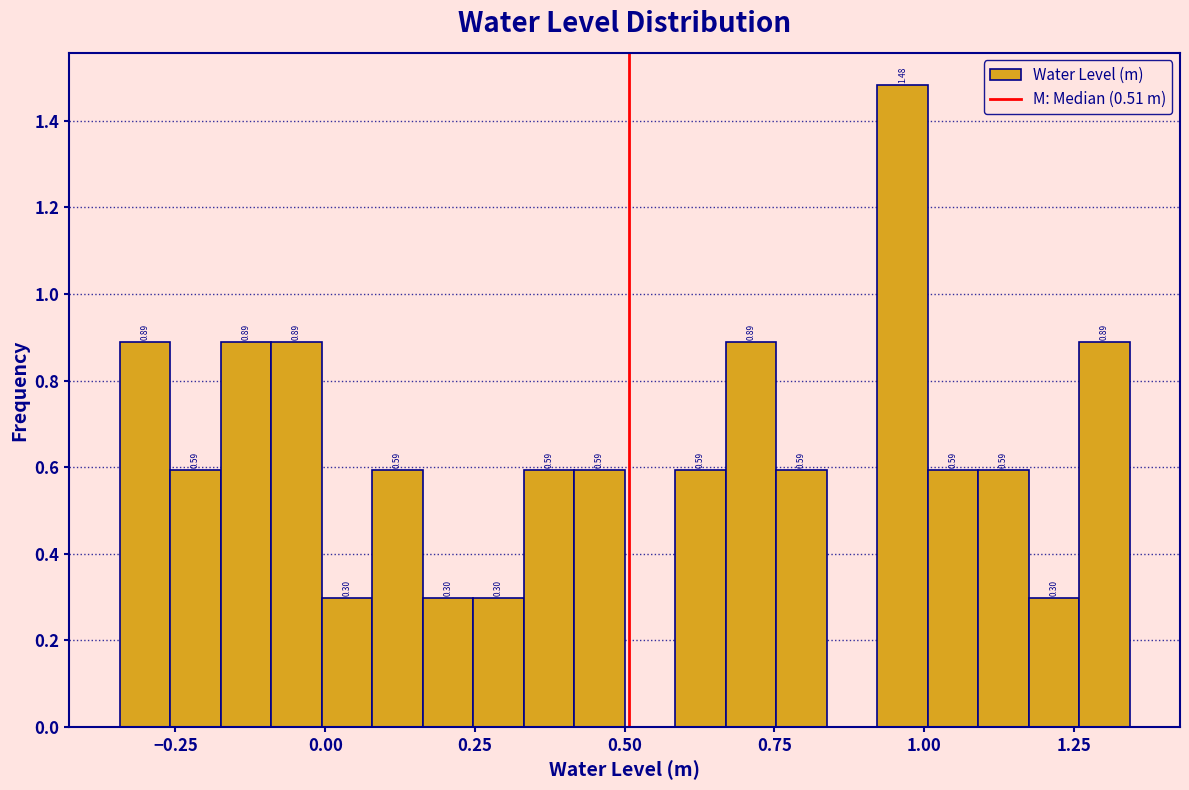

Around what value on the x-axis is the tallest bar? Give the approximate position of its centre, as read against the axis.

0.95